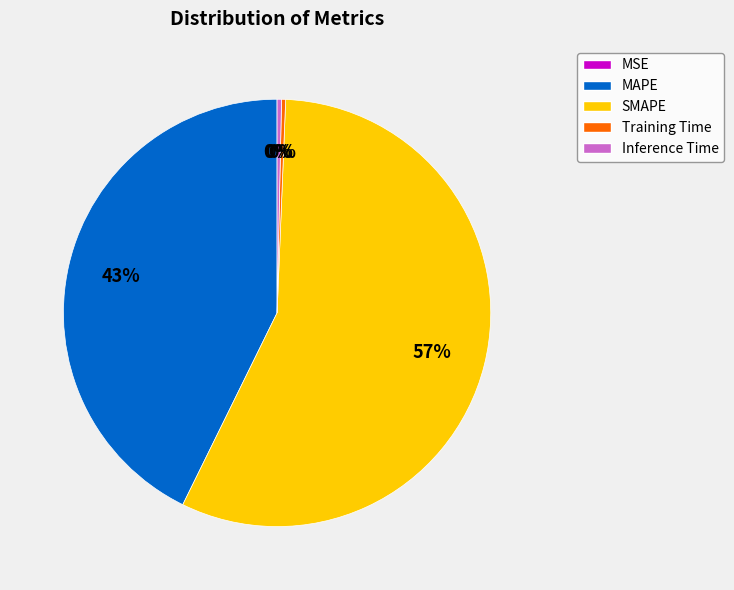

The MAPE slice represents 56% of the pie. True or false?

False